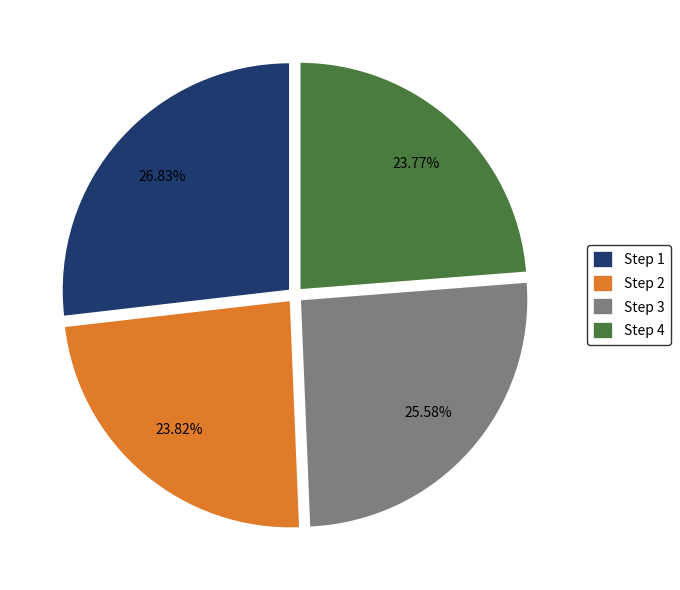

Does any single category account for the majority?

No